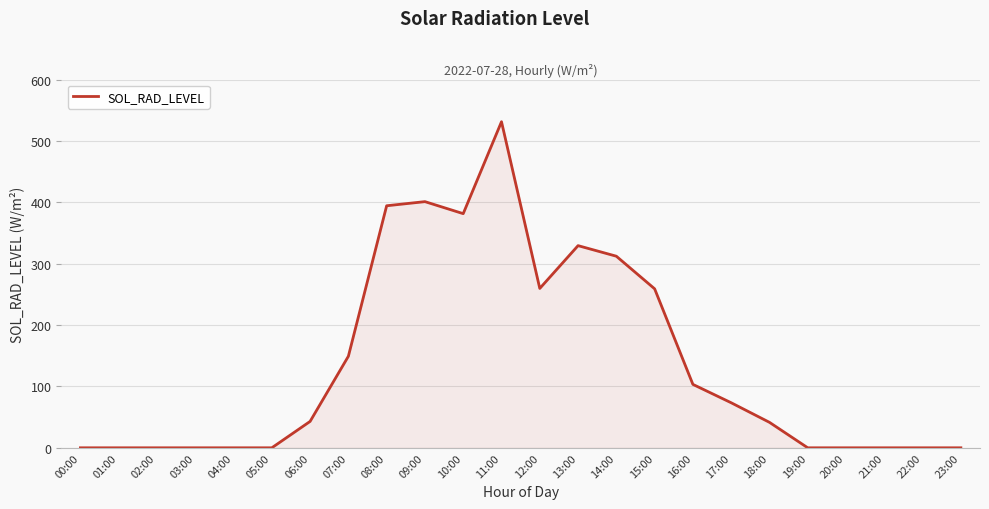

At which category does the chart reach its peak across all series?

11:00